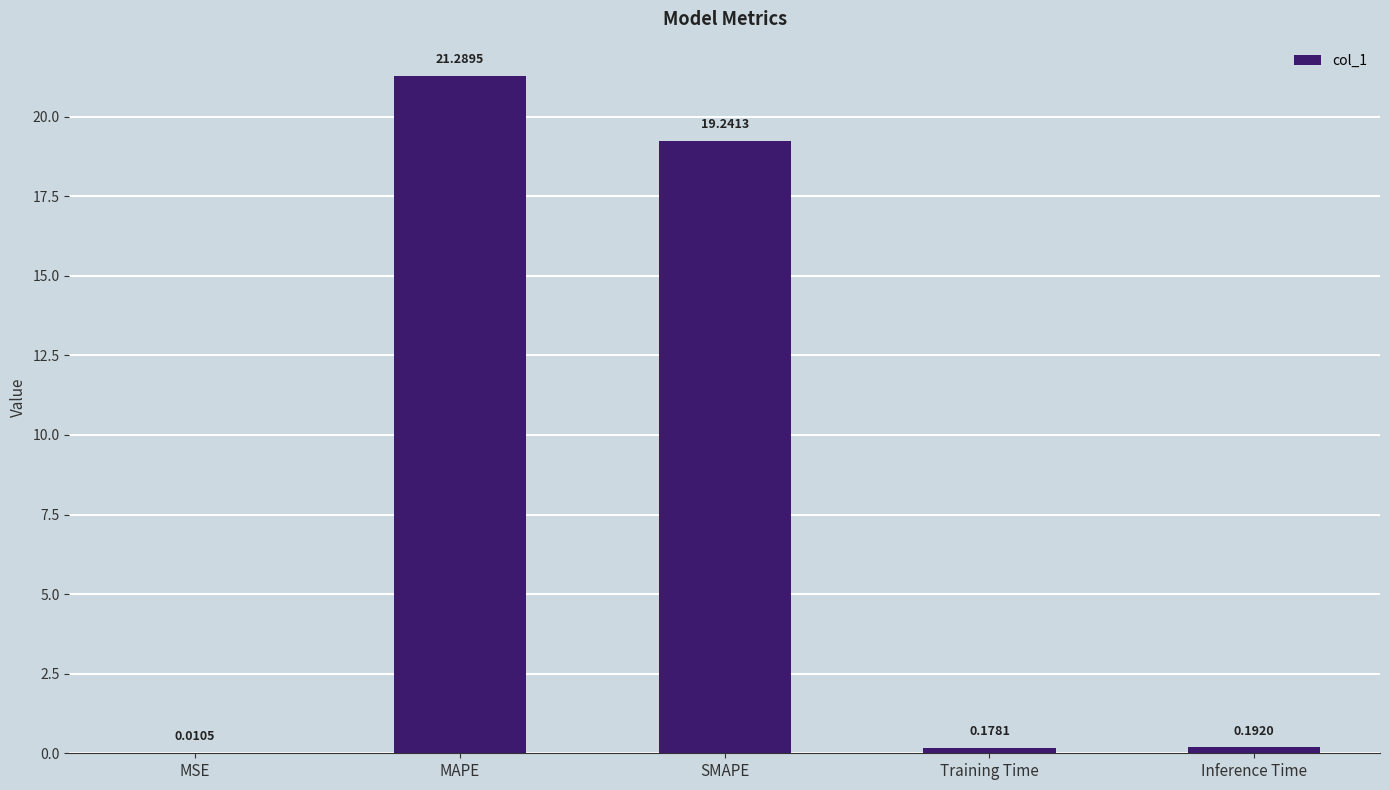

At which label is the value closest to 10?

SMAPE